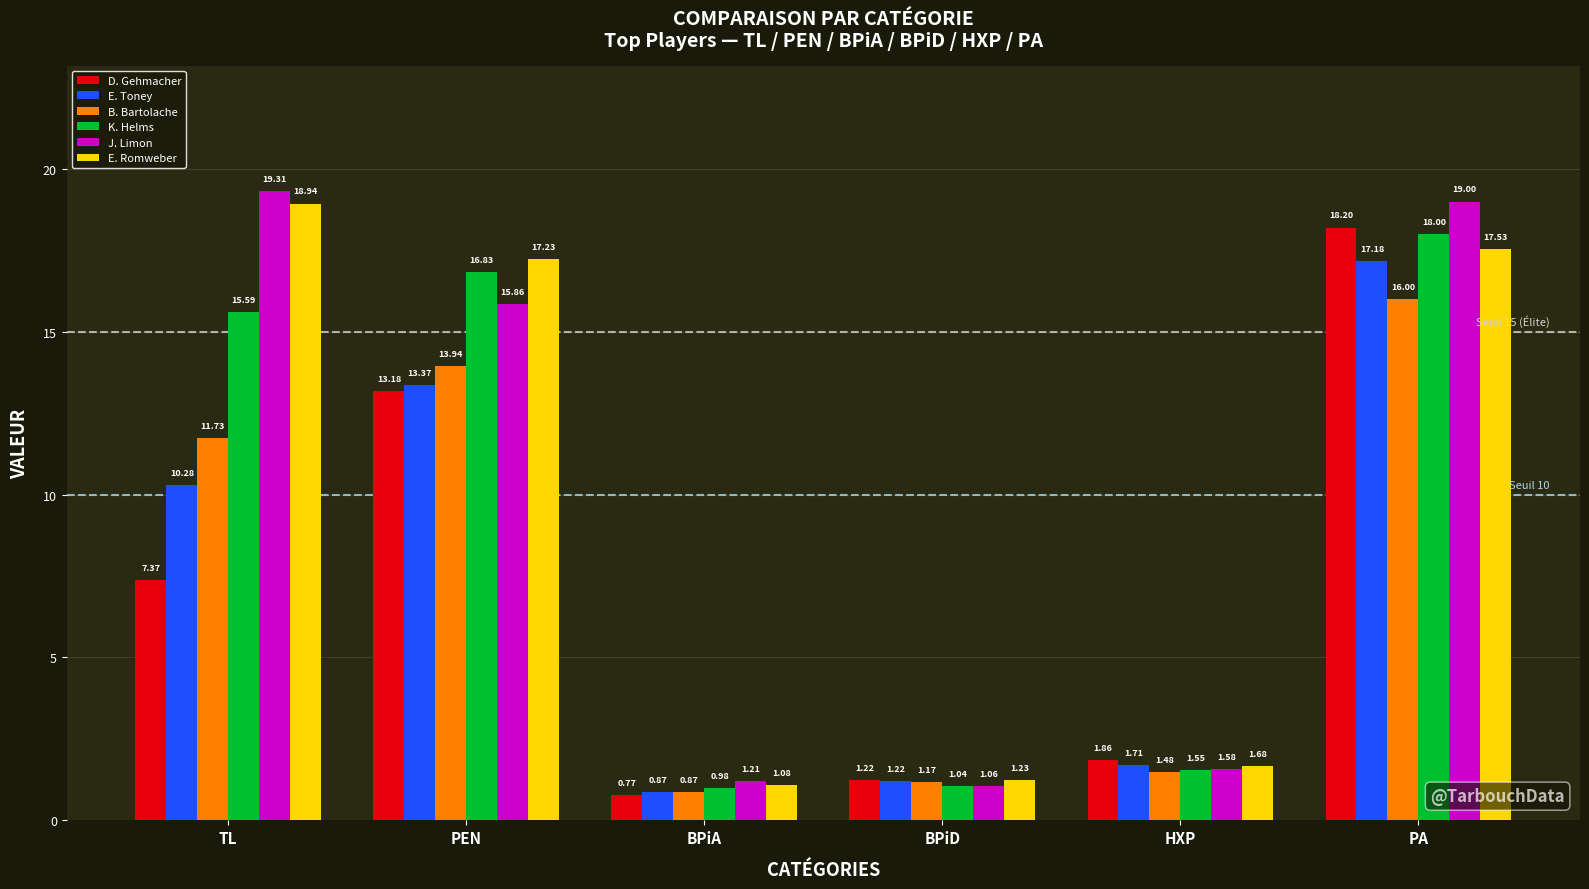

At how many categories does at least one series exceed 15?

3